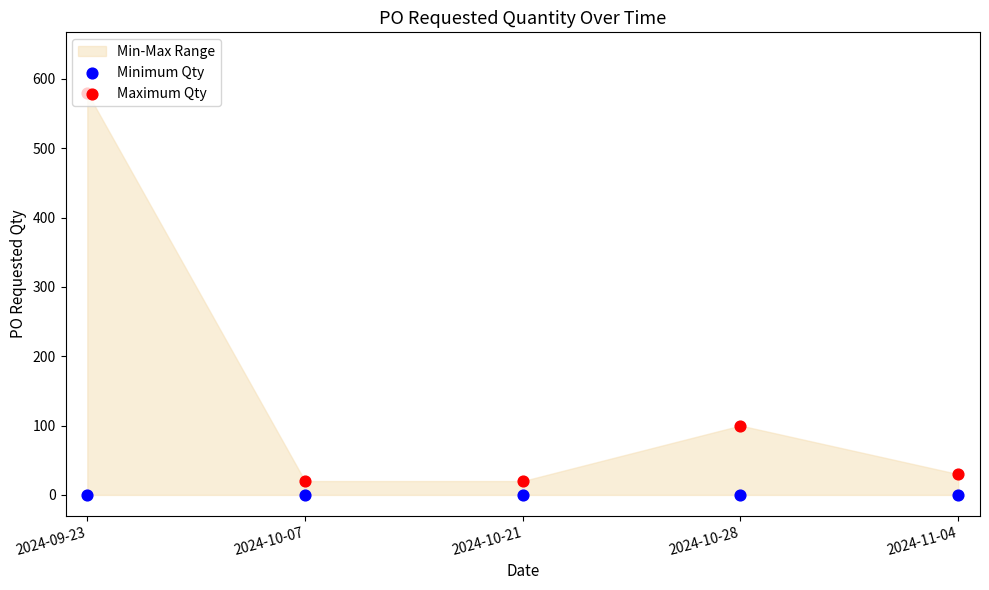

Which series has the largest Y range (max minus min)?

Maximum Qty